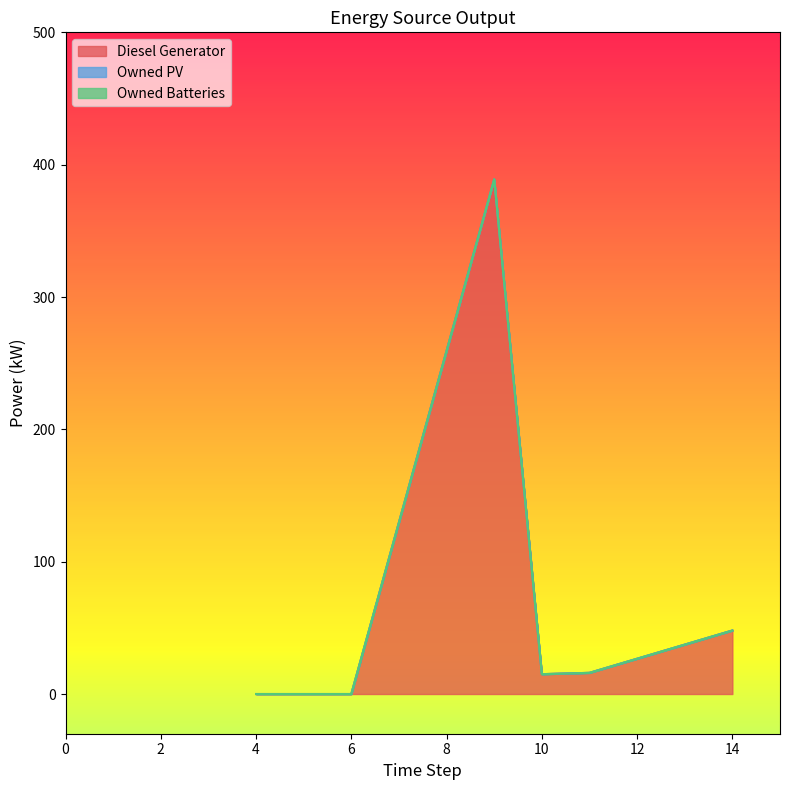

Which series has the largest range (max minus min)?

Diesel Generator